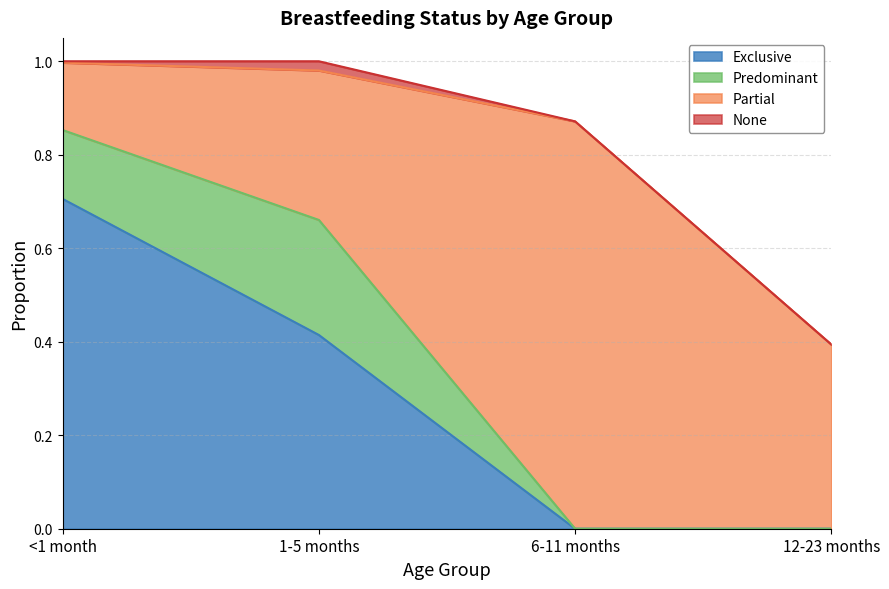

Is the value of Predominant at <1 month greater than the value of Partial at <1 month?

Yes